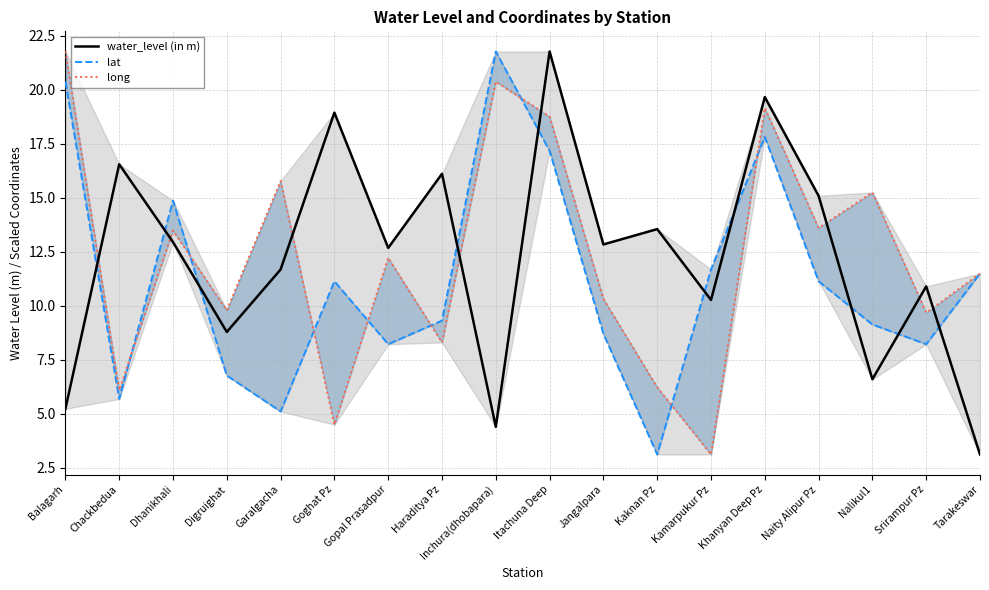

Is it true that lat equals 7.7 at Balagarh?

False